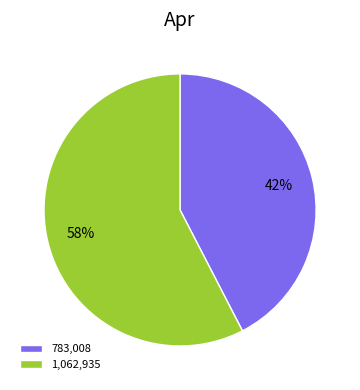

Count the number of slices in the pie.

2